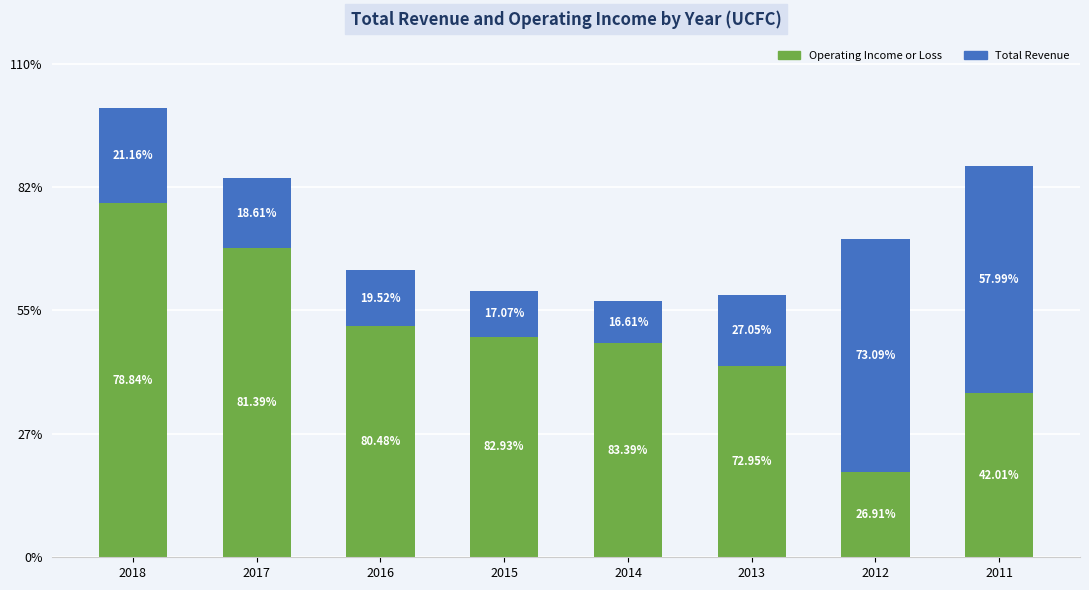

Where does the Total Revenue series first go above 17500?

2018